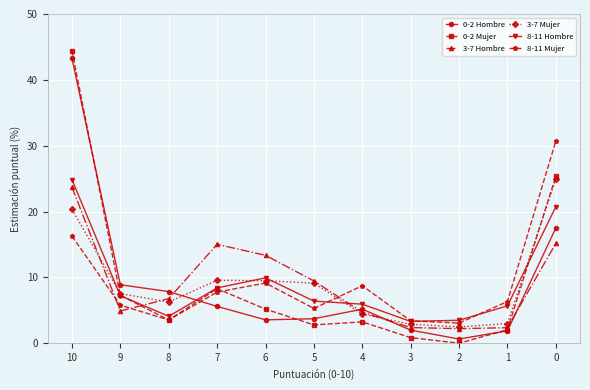

What is the difference between the maximum and second lowest values in the 3-7 Hombre series?

21.3